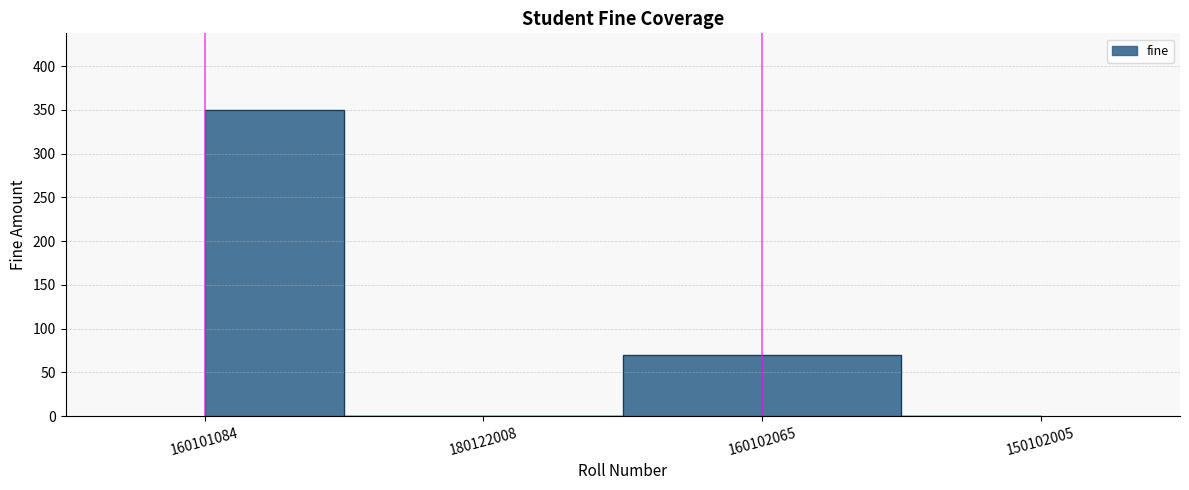

Rank the categories by value from highest to lowest.

160101084, 160102065, 180122008, 150102005